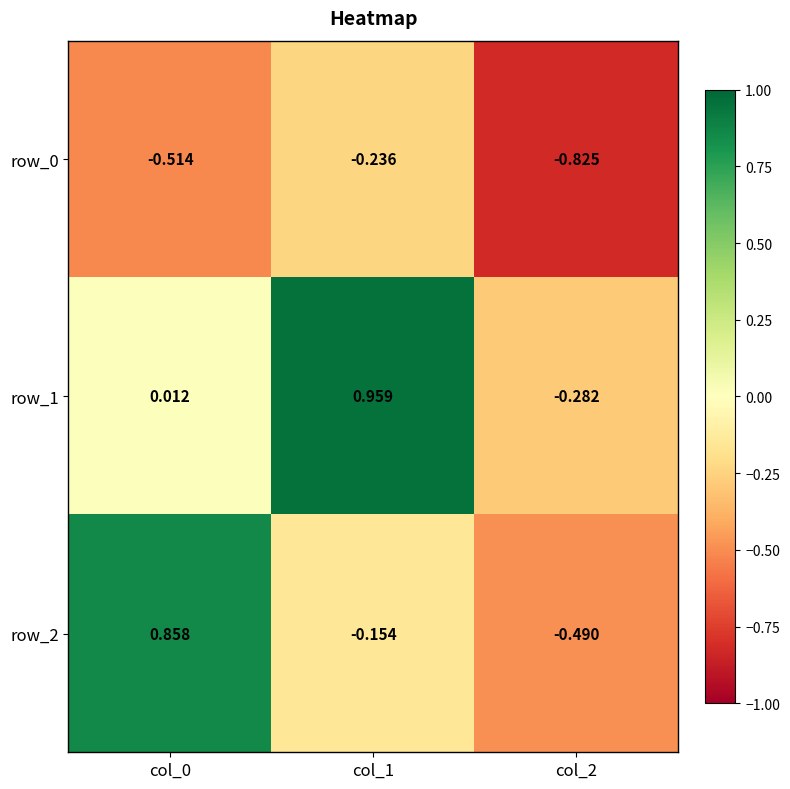

Reading right to left, what are all the values shown in this chart?

row_0: -0.8	-0.2	-0.5
row_1: -0.3	1.0	0.0
row_2: -0.5	-0.2	0.9